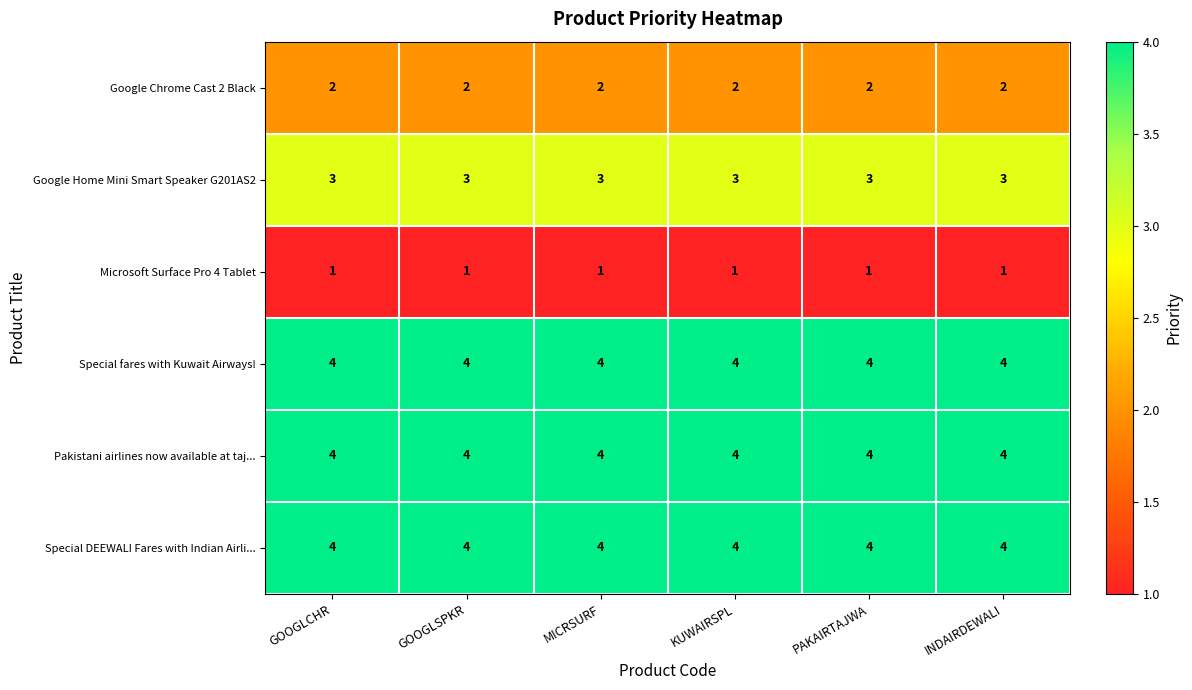

What is the sum of all Special DEEWALI Fares with Indian Airli... values?

24